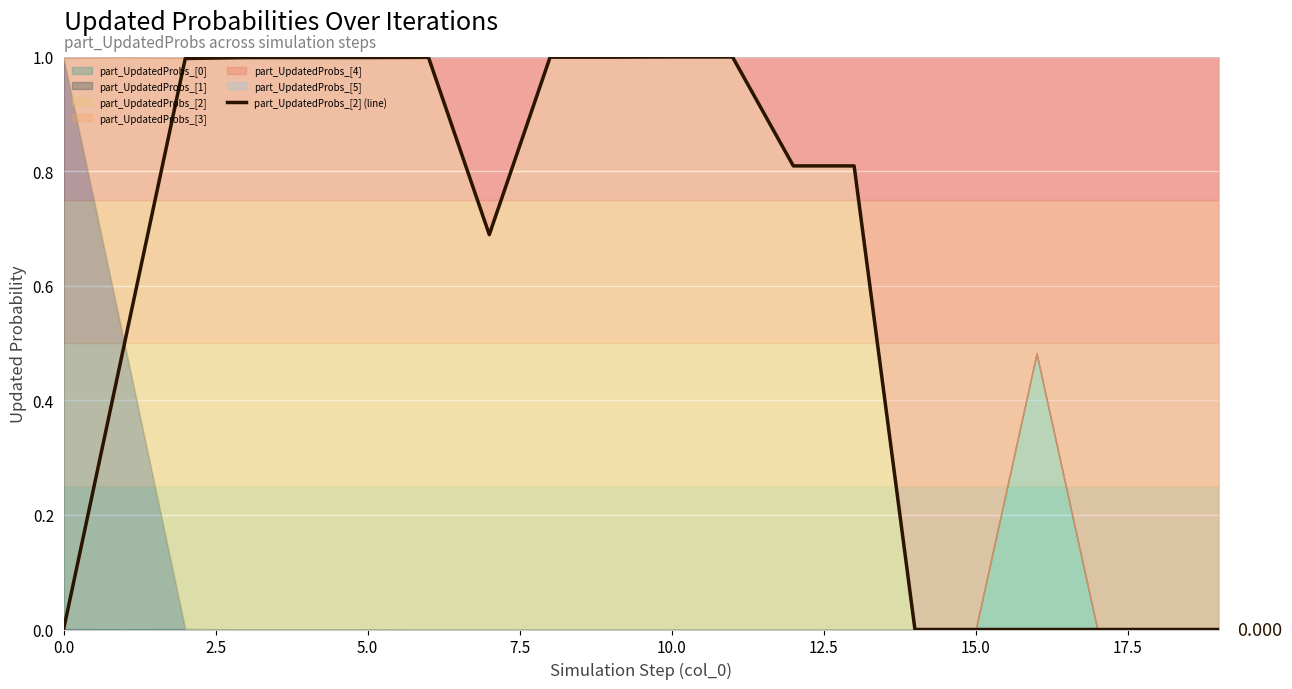

How many lines are shown in the chart?

1